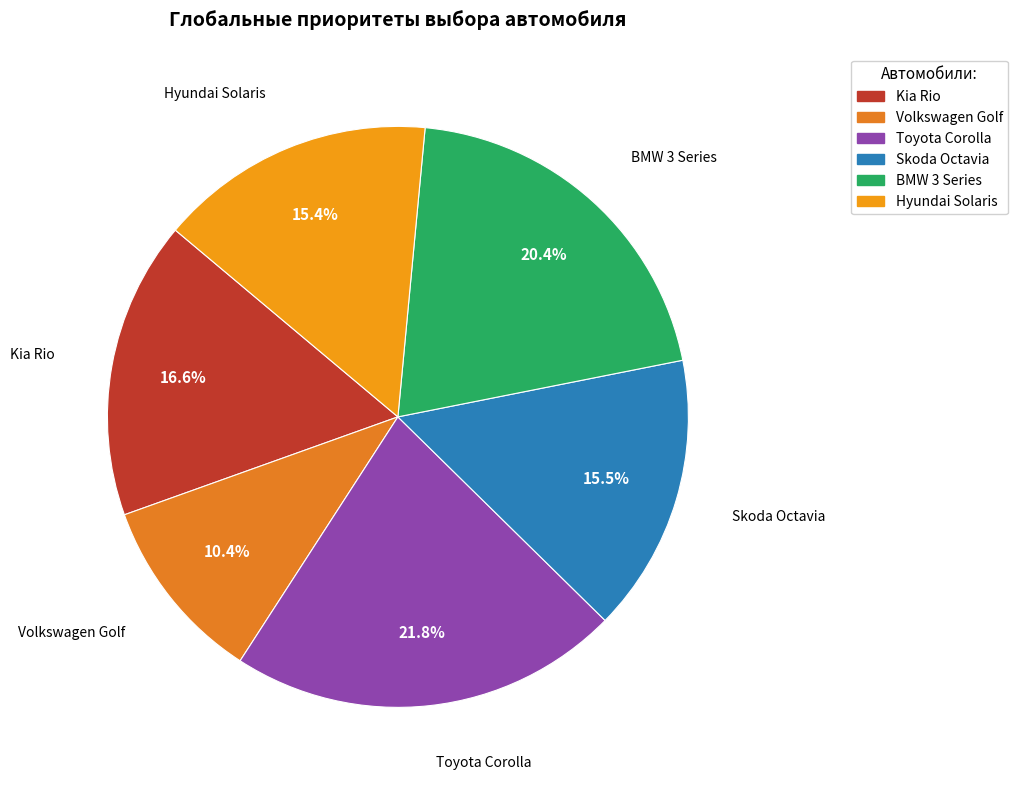

Which category has the smallest portion of the pie?

Volkswagen Golf